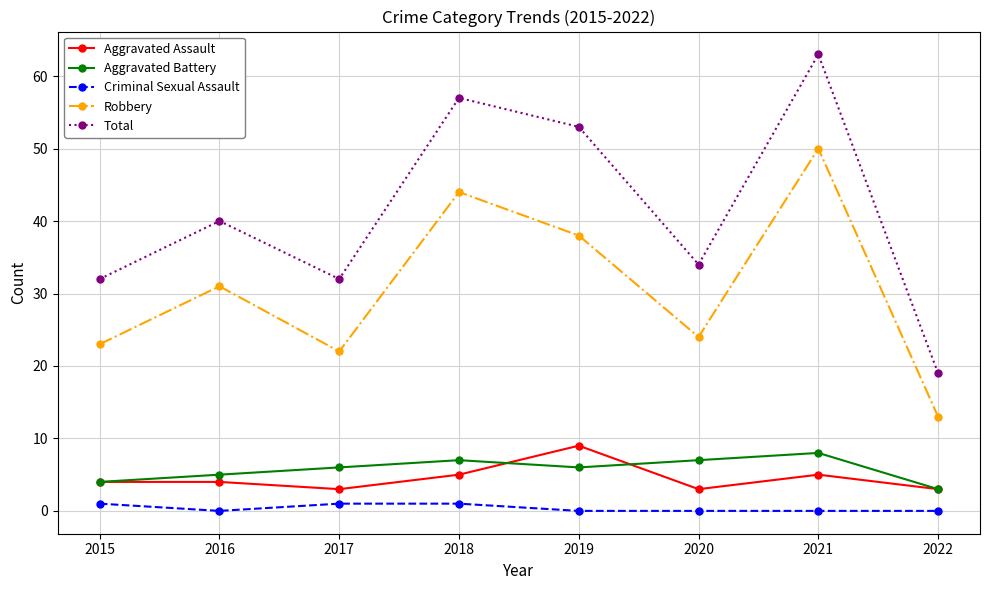

What is the difference between the maximum and minimum values in the Aggravated Battery series?

5